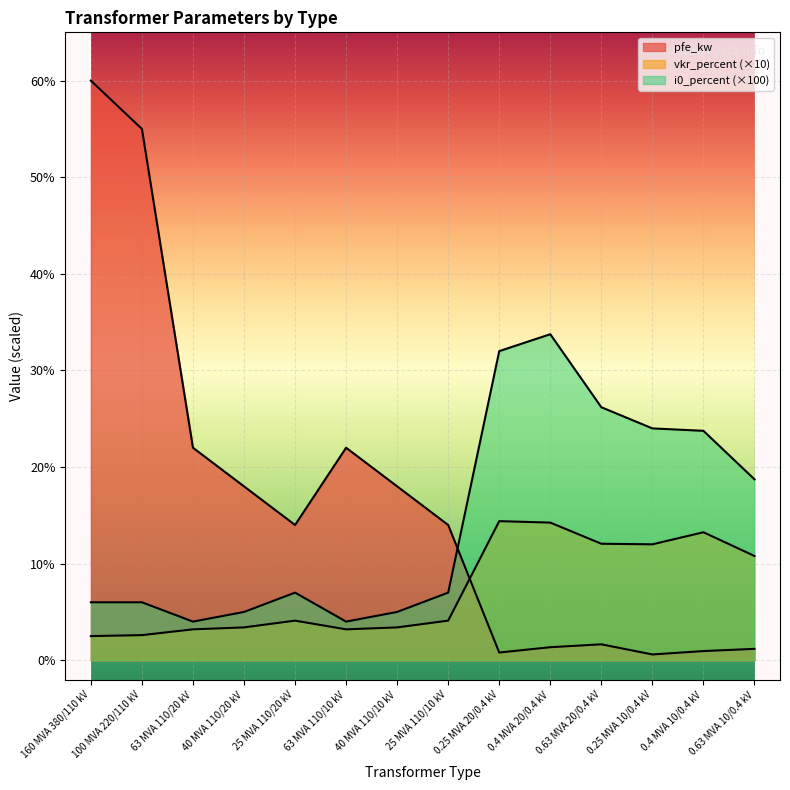

Where does the i0_percent series first go above 7?

25 MVA 110/20 kV